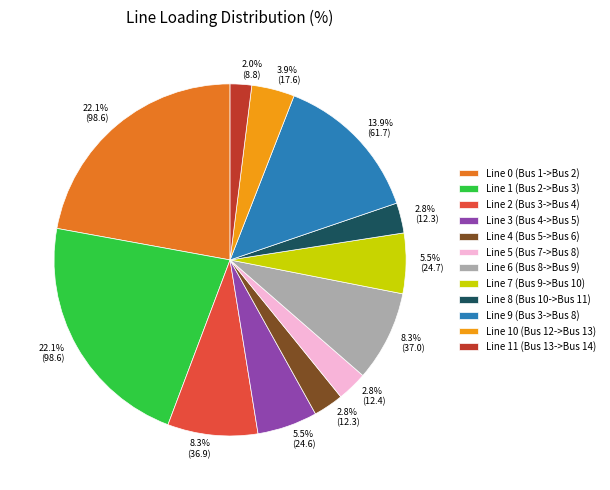

How much of the chart is everything except Line 10 (Bus 12->Bus 13)?

96.1%